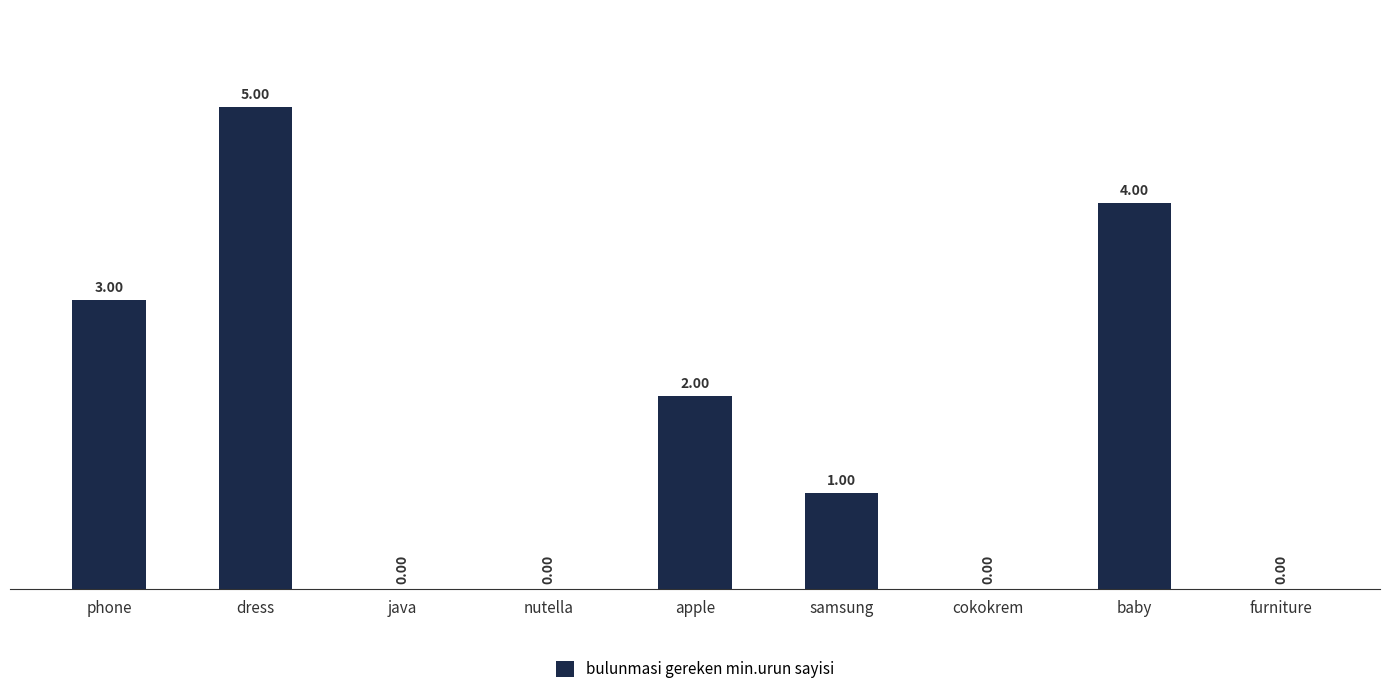

Count the number of categories in the chart.

9